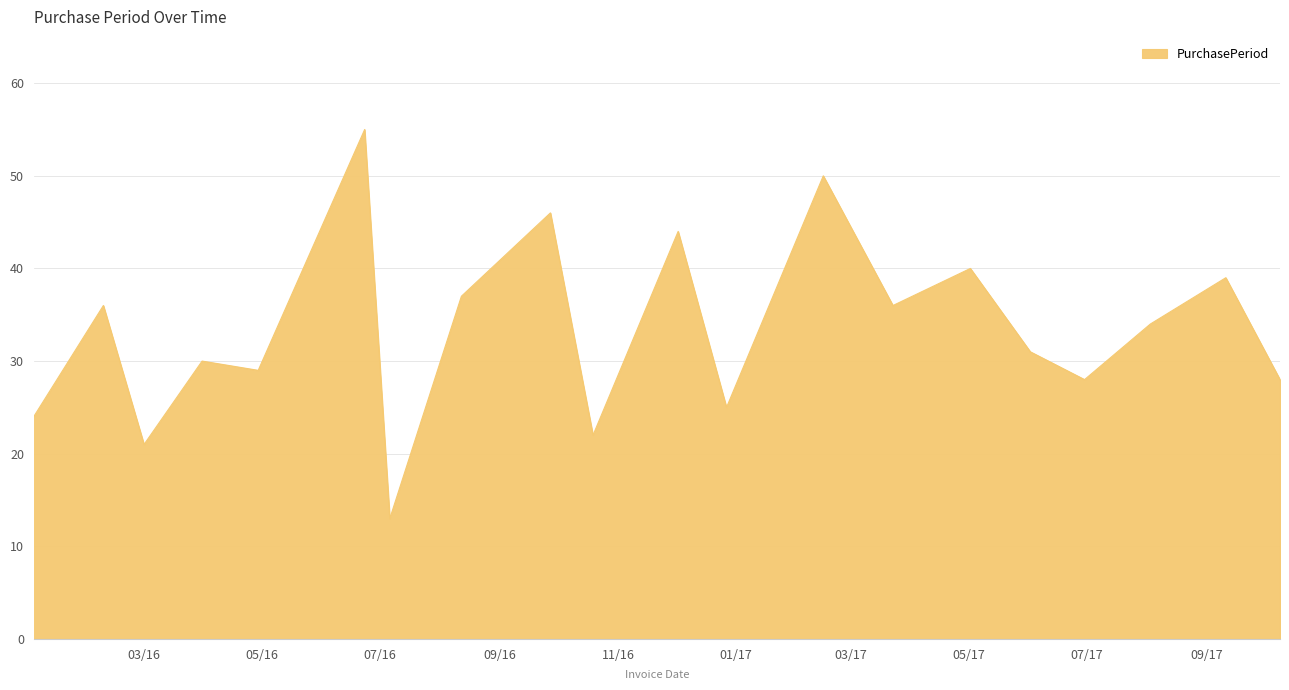

What is the difference between the maximum and minimum values?

42